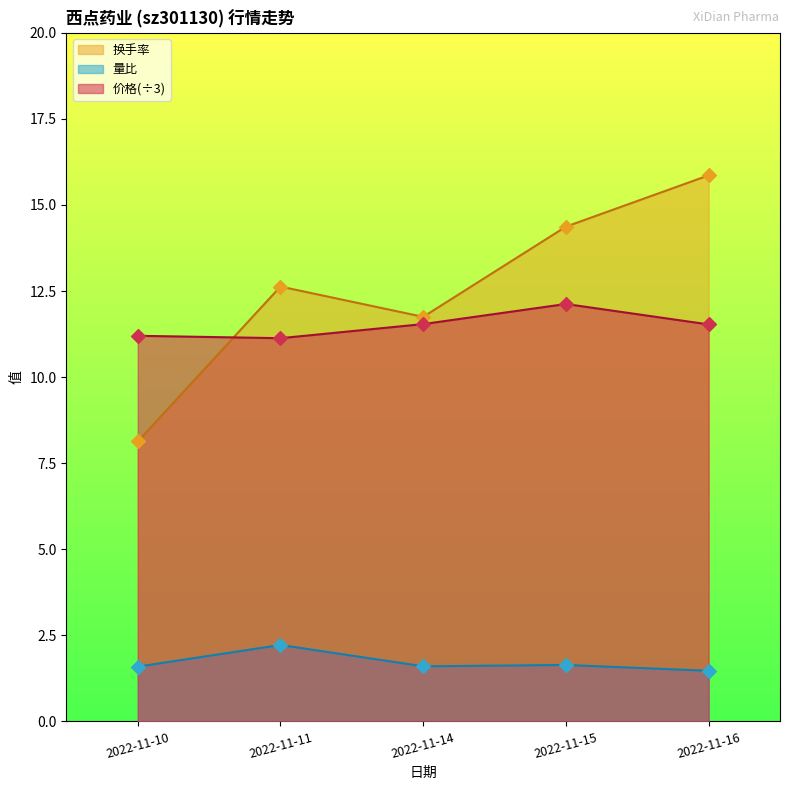

Which series reaches the maximum Y coordinate?

换手率